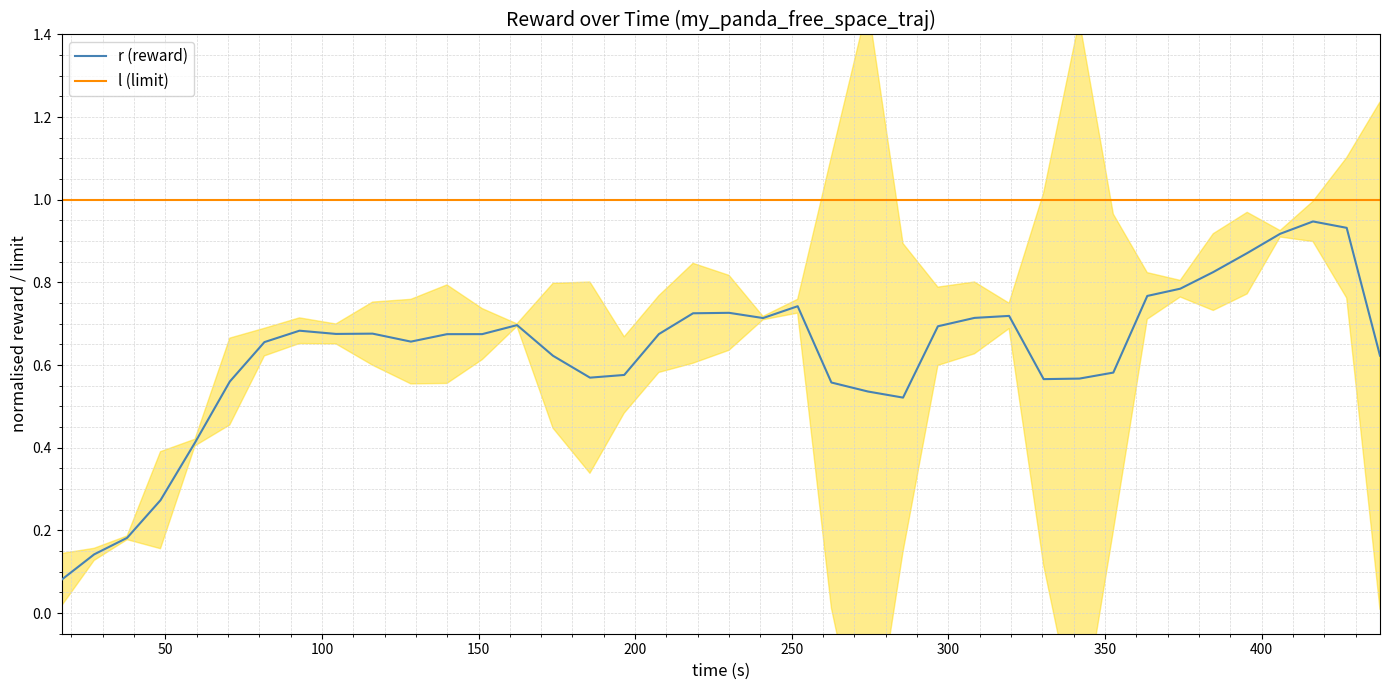

Rank the series by their average value, from lowest to highest.

r (reward), l (limit)